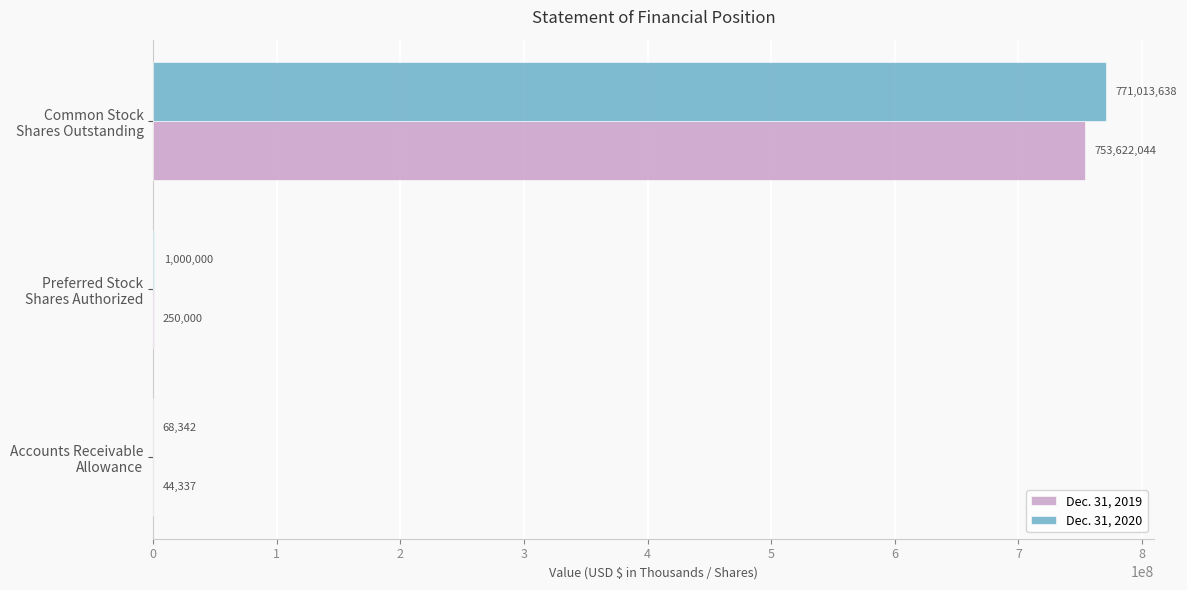

What is the maximum value shown in the chart?

771013638